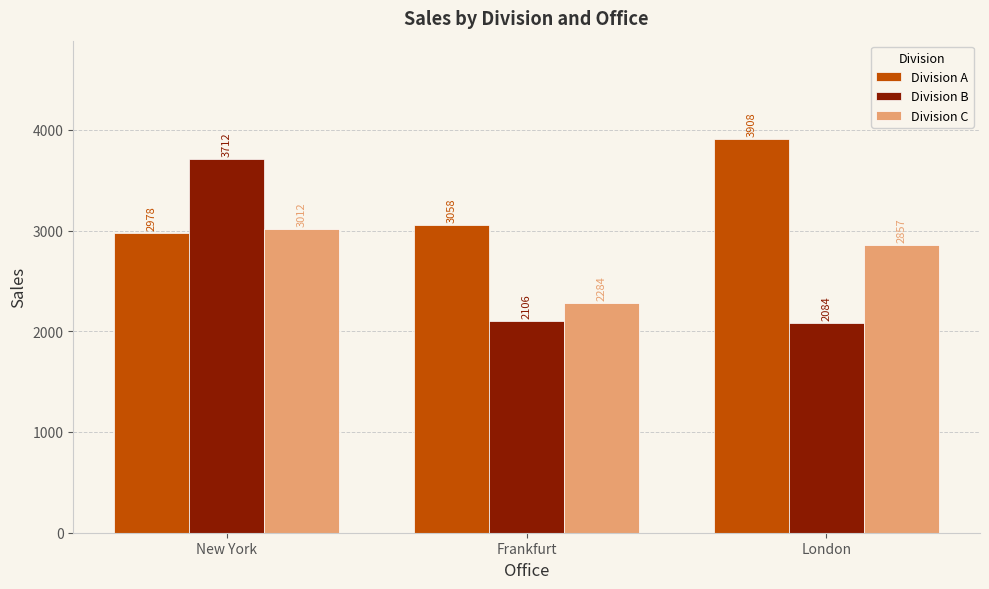

Rank the categories by Division B value from lowest to highest.

London, Frankfurt, New York